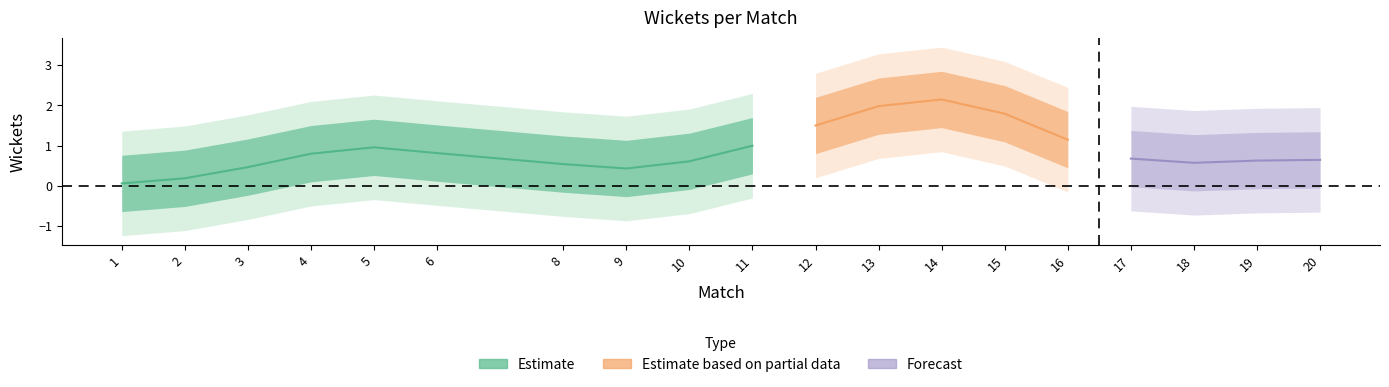

How many interior local peaks (higher than both neighbors) does the data have?

3